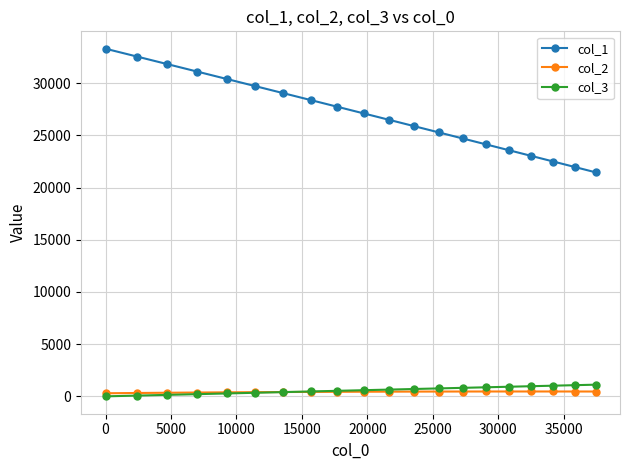

At how many categories does at least one series exceed 2059?

20